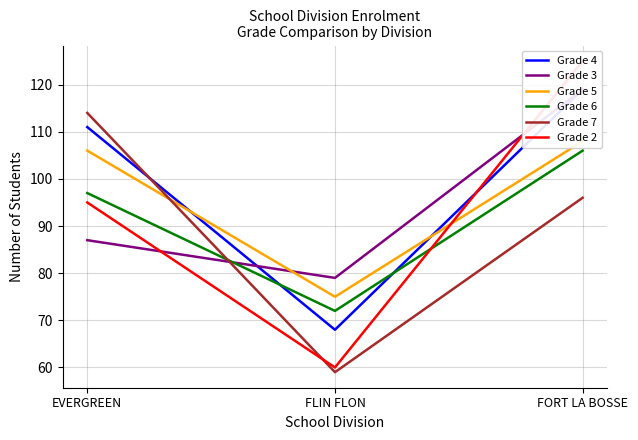

Is the value of Grade 7 at FORT LA BOSSE greater than the value of Grade 5 at FLIN FLON?

Yes